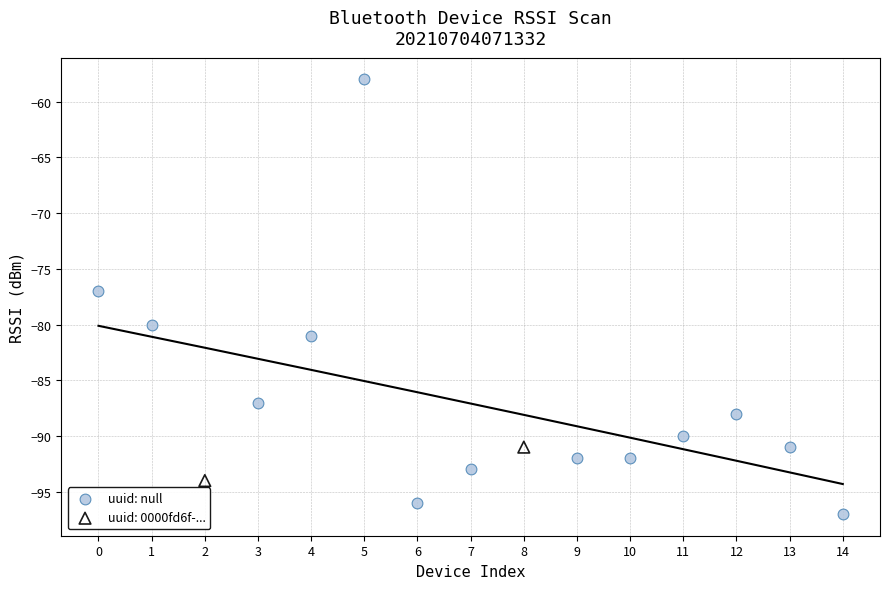

What are all the series names shown in the legend?

uuid: null, uuid: 0000fd6f-...